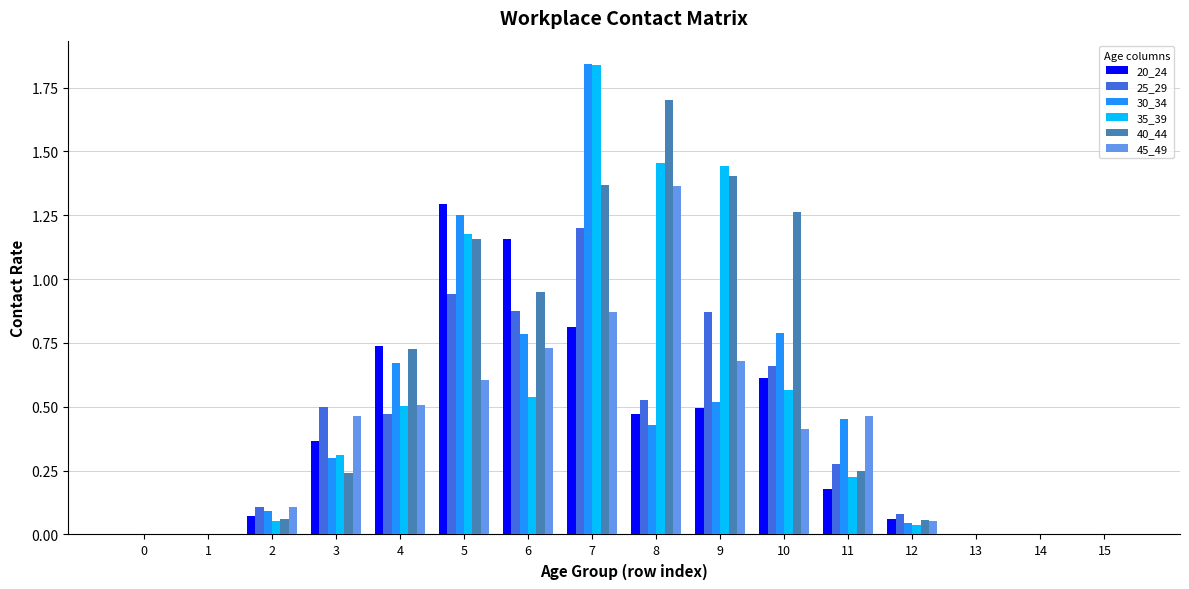

Are the bars horizontal?

No